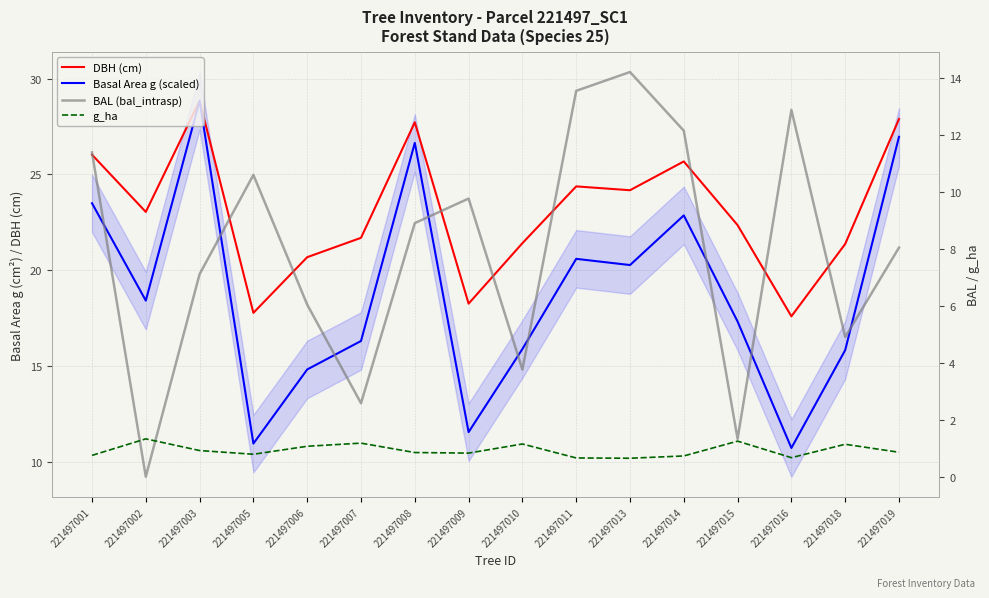

How many distinct data groups are displayed?

4